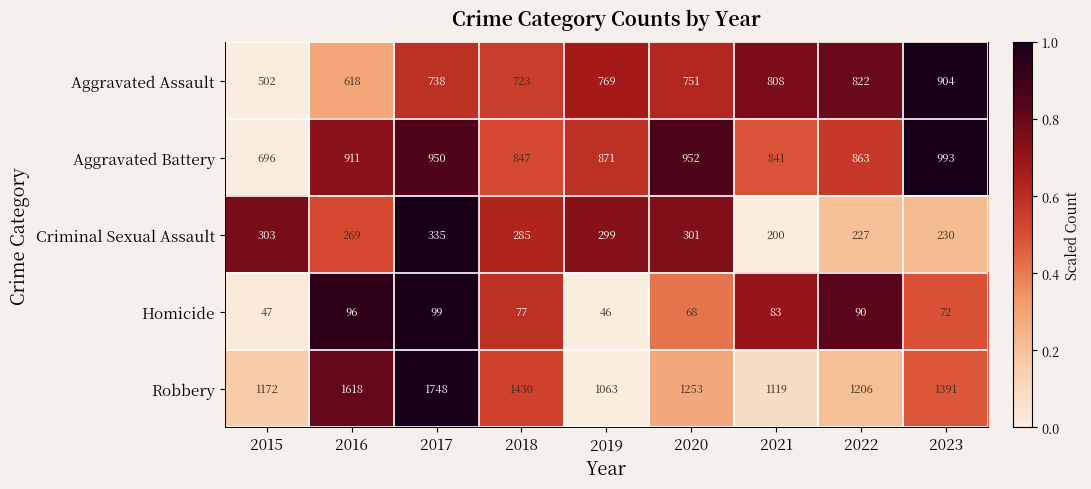

Which category has the lowest value across all series?

2019